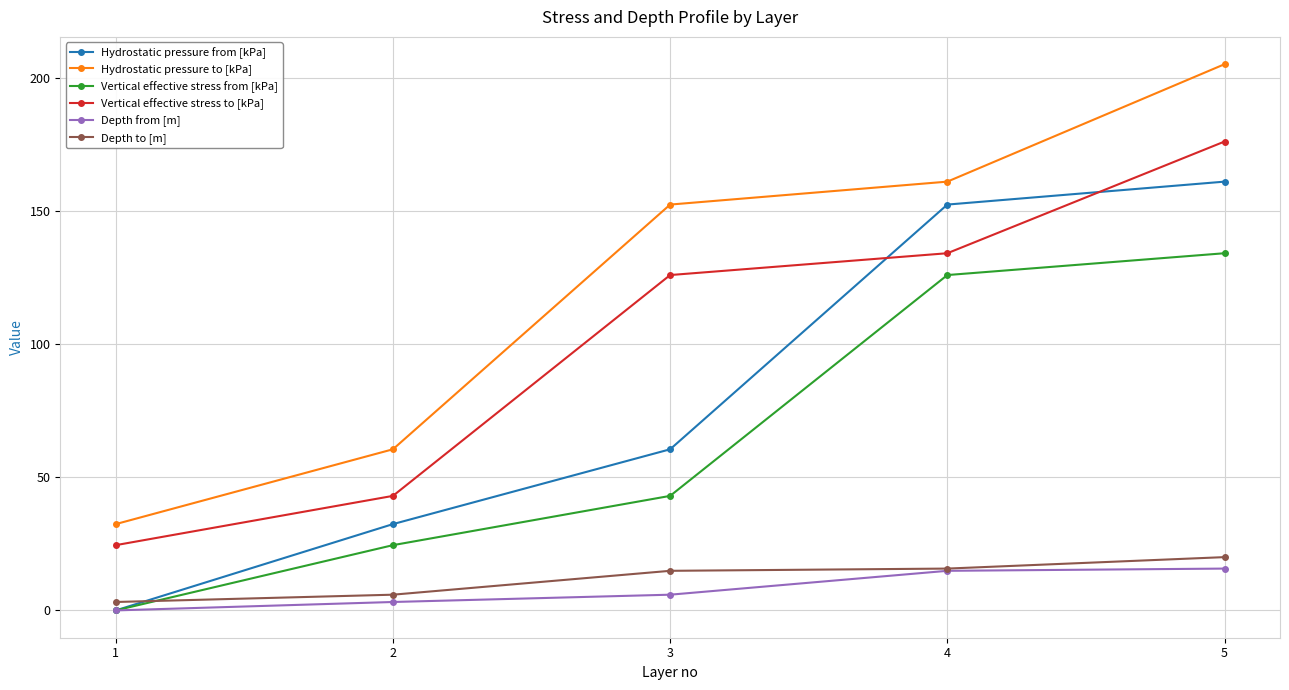

Rank the categories by Hydrostatic pressure to [kPa] value from highest to lowest.

5, 4, 3, 2, 1